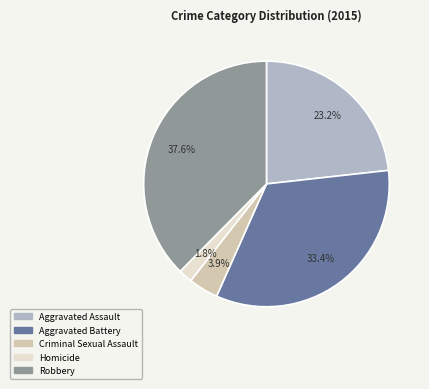

True or false: Homicide accounts for 13% of the total.

False